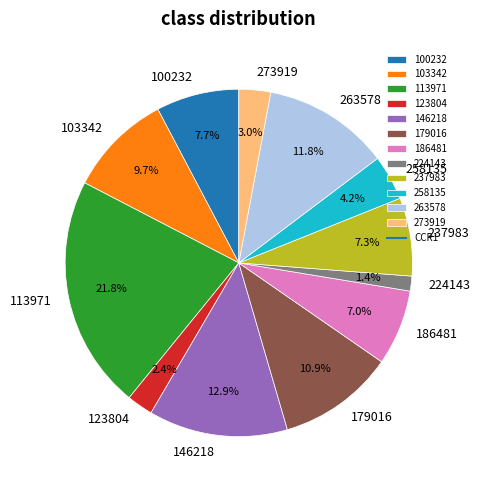

Count the number of slices in the pie.

12